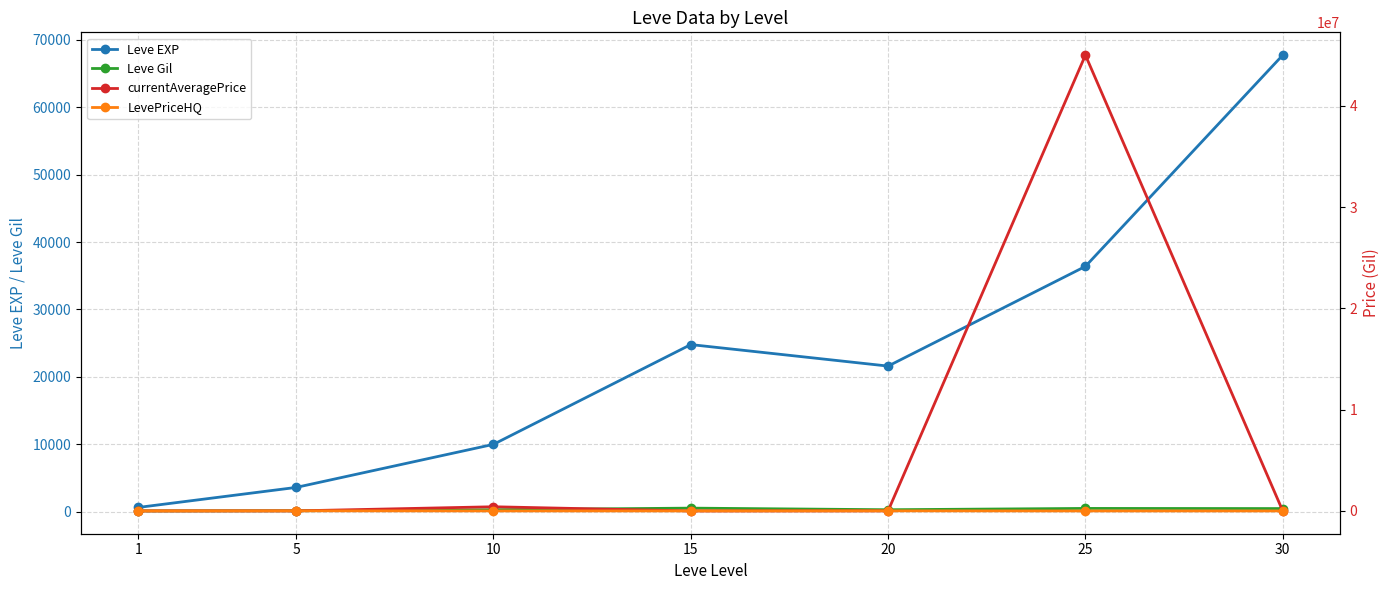

What is the spread (max minus min) of values at 30?

67730.0